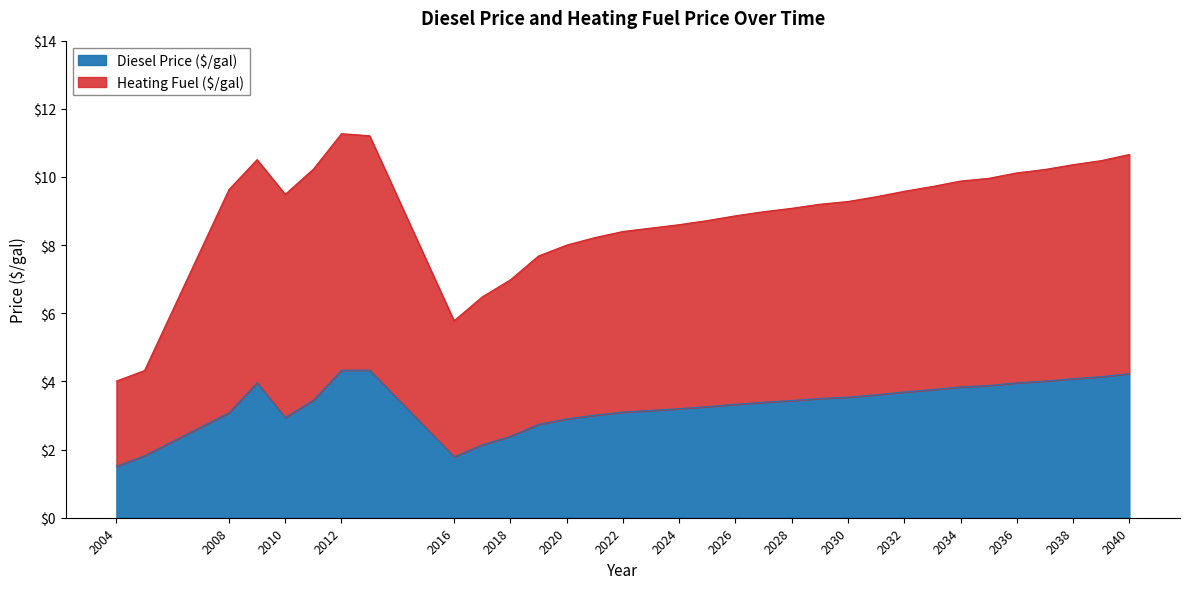

Which series has the widest spread of values?

Heating Fuel ($/gal)